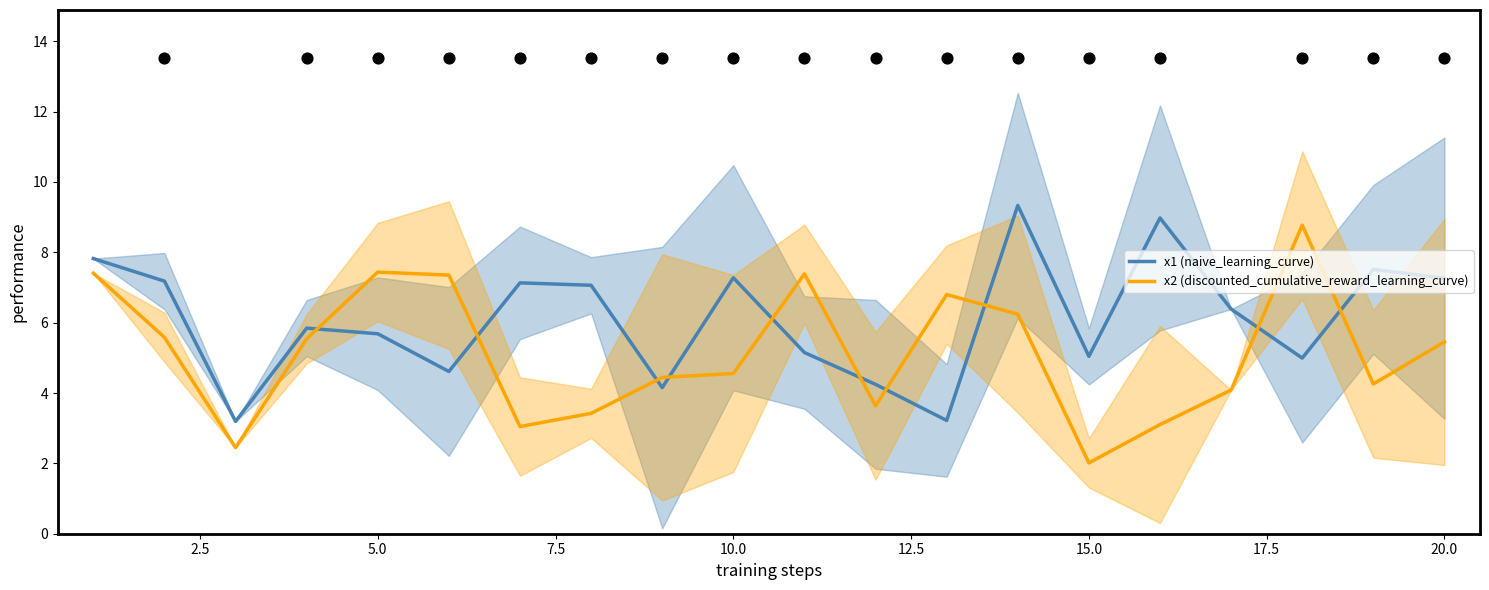

Which series has the widest spread of Y values?

x2 (discounted_cumulative_reward_learning_curve)